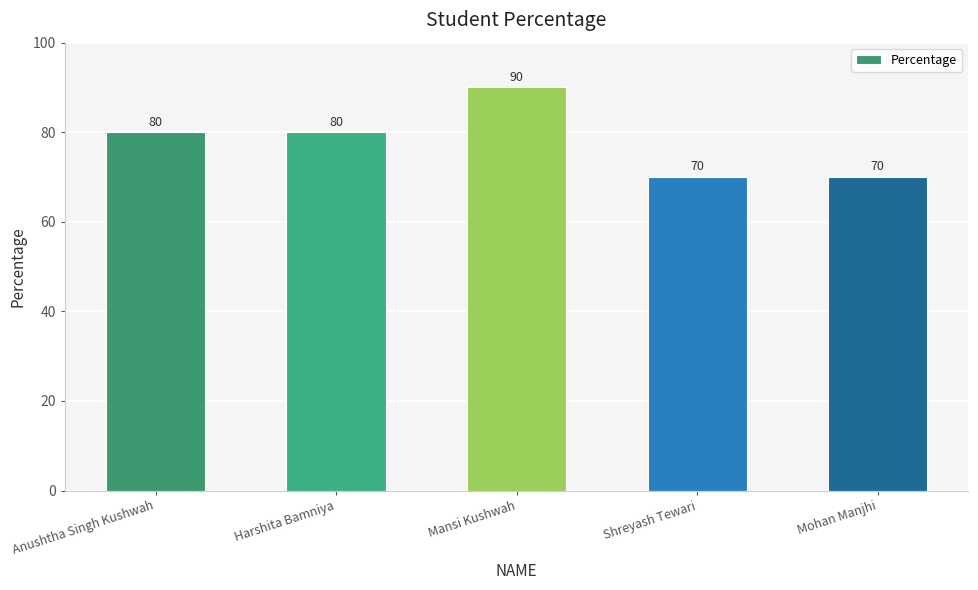

What is the greatest value displayed?

90